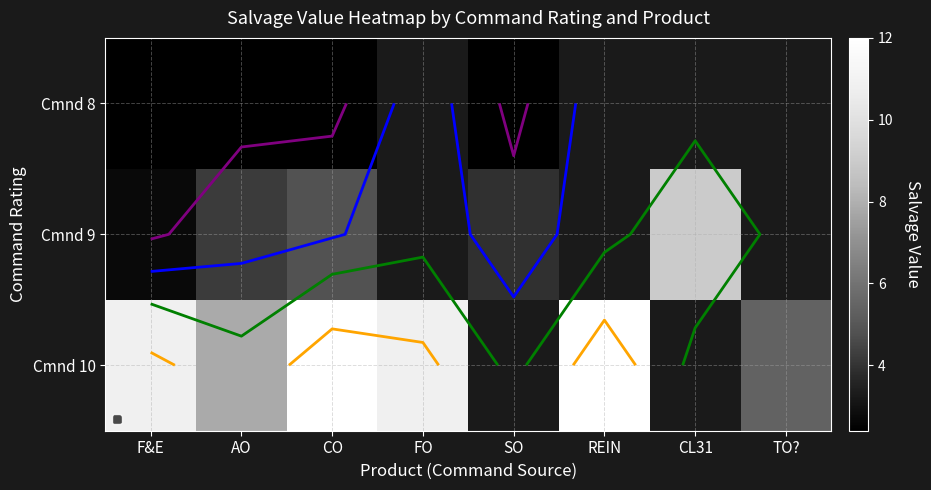

At which category is the sum across all series the highest?

CO